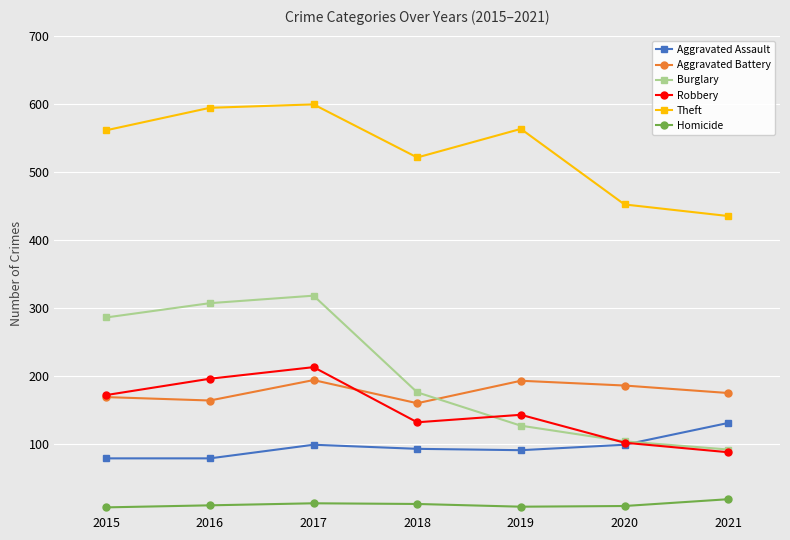

Count the number of data series in this chart.

6